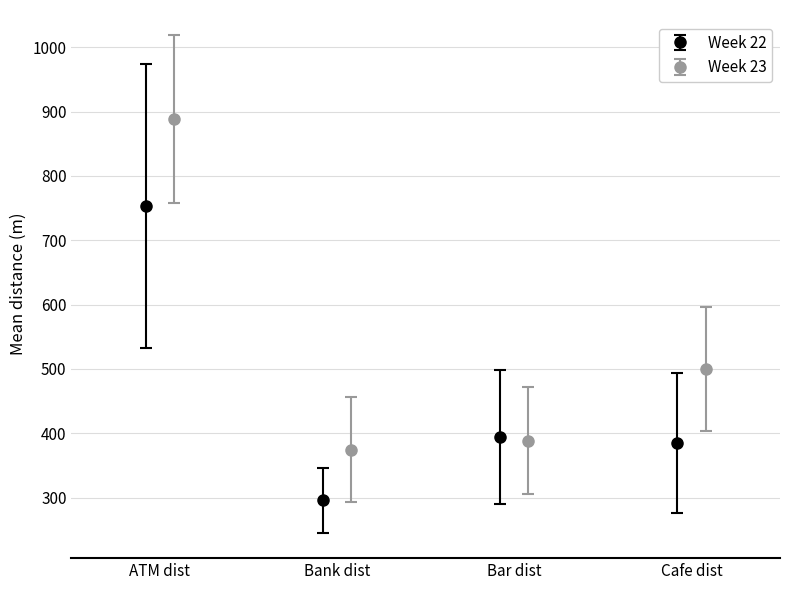

Is the value of cafe_dist at Week 23 greater than the value of atm_dist at Week 22?

No